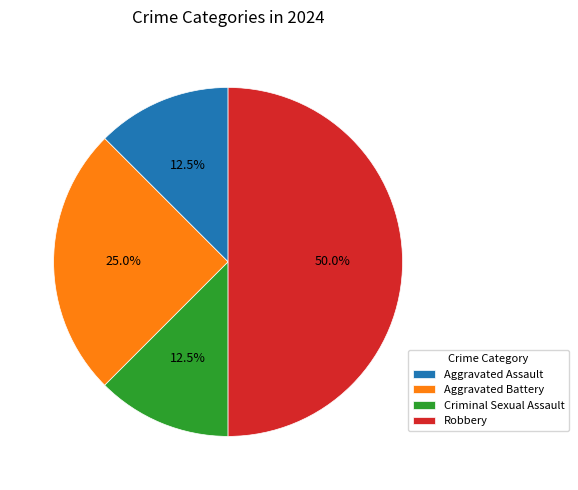

The Aggravated Battery slice represents 38% of the pie. True or false?

False